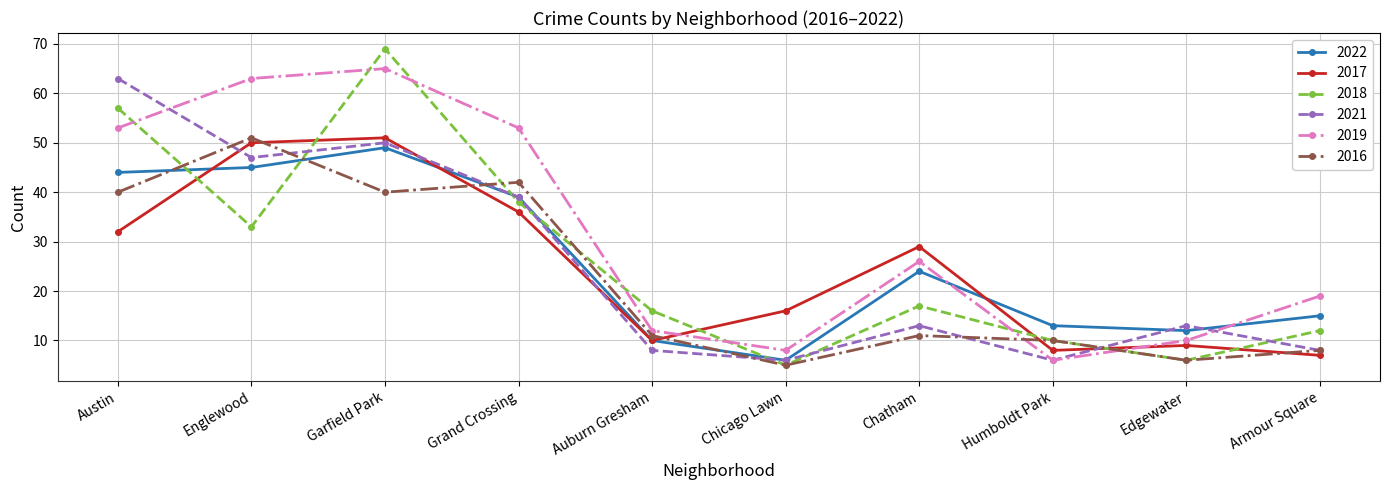

How many intersections are there between 2018 and 2017?

6